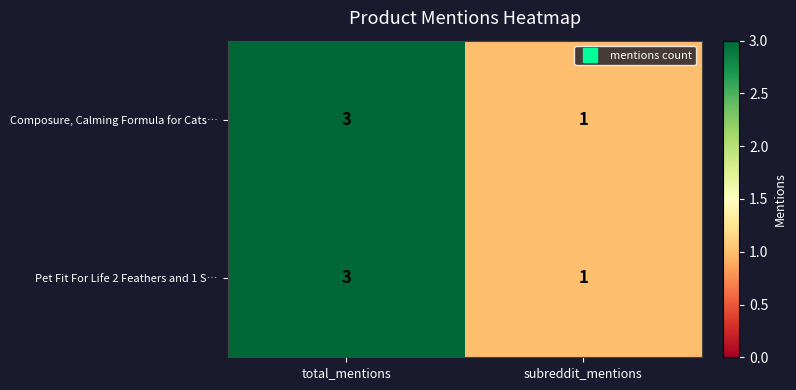

What is the sum of all Composure, Calming Formula for Cats… values?

4